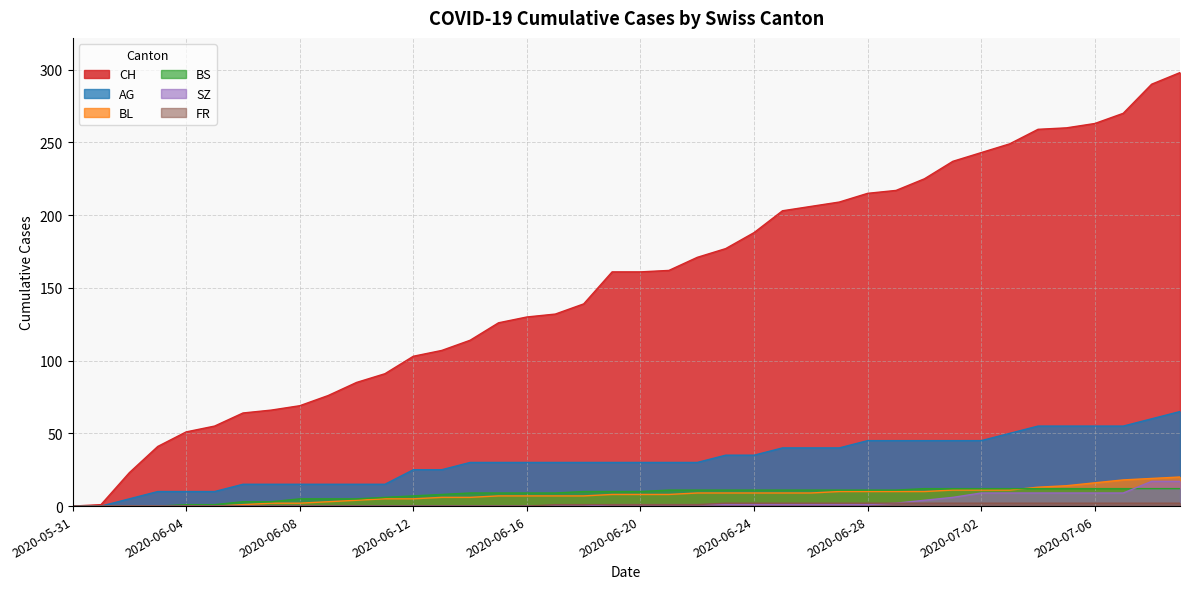

Reading left to right, transcribe all the data shown in this chart.

CH: 2020-05-31=0	2020-06-01=1	2020-06-02=23	2020-06-03=41	2020-06-04=51	2020-06-05=55	2020-06-06=64	2020-06-07=66	2020-06-08=69	2020-06-09=76	2020-06-10=85	2020-06-11=91	2020-06-12=103	2020-06-13=107	2020-06-14=114	2020-06-15=126	2020-06-16=130	2020-06-17=132	2020-06-18=139	2020-06-19=161	2020-06-20=161	2020-06-21=162	2020-06-22=171	2020-06-23=177	2020-06-24=188	2020-06-25=203	2020-06-26=206	2020-06-27=209	2020-06-28=215	2020-06-29=217	2020-06-30=225	2020-07-01=237	2020-07-02=243	2020-07-03=249	2020-07-04=259	2020-07-05=260	2020-07-06=263	2020-07-07=270	2020-07-08=290	2020-07-09=298
AG: 2020-05-31=0	2020-06-01=0	2020-06-02=5	2020-06-03=10	2020-06-04=10	2020-06-05=10	2020-06-06=15	2020-06-07=15	2020-06-08=15	2020-06-09=15	2020-06-10=15	2020-06-11=15	2020-06-12=25	2020-06-13=25	2020-06-14=30	2020-06-15=30	2020-06-16=30	2020-06-17=30	2020-06-18=30	2020-06-19=30	2020-06-20=30	2020-06-21=30	2020-06-22=30	2020-06-23=35	2020-06-24=35	2020-06-25=40	2020-06-26=40	2020-06-27=40	2020-06-28=45	2020-06-29=45	2020-06-30=45	2020-07-01=45	2020-07-02=45	2020-07-03=50	2020-07-04=55	2020-07-05=55	2020-07-06=55	2020-07-07=55	2020-07-08=60	2020-07-09=65
BL: 2020-05-31=0	2020-06-01=0	2020-06-02=0	2020-06-03=0	2020-06-04=0	2020-06-05=0	2020-06-06=1	2020-06-07=2	2020-06-08=2	2020-06-09=3	2020-06-10=4	2020-06-11=5	2020-06-12=5	2020-06-13=6	2020-06-14=6	2020-06-15=7	2020-06-16=7	2020-06-17=7	2020-06-18=7	2020-06-19=8	2020-06-20=8	2020-06-21=8	2020-06-22=9	2020-06-23=9	2020-06-24=9	2020-06-25=9	2020-06-26=9	2020-06-27=10	2020-06-28=10	2020-06-29=10	2020-06-30=10	2020-07-01=11	2020-07-02=11	2020-07-03=11	2020-07-04=13	2020-07-05=14	2020-07-06=16	2020-07-07=18	2020-07-08=19	2020-07-09=20
BS: 2020-05-31=0	2020-06-01=0	2020-06-02=0	2020-06-03=0	2020-06-04=1	2020-06-05=1	2020-06-06=3	2020-06-07=3	2020-06-08=5	2020-06-09=5	2020-06-10=5	2020-06-11=6	2020-06-12=7	2020-06-13=8	2020-06-14=9	2020-06-15=9	2020-06-16=9	2020-06-17=9	2020-06-18=10	2020-06-19=10	2020-06-20=10	2020-06-21=11	2020-06-22=11	2020-06-23=11	2020-06-24=11	2020-06-25=11	2020-06-26=11	2020-06-27=11	2020-06-28=11	2020-06-29=11	2020-06-30=12	2020-07-01=12	2020-07-02=12	2020-07-03=12	2020-07-04=12	2020-07-05=12	2020-07-06=12	2020-07-07=12	2020-07-08=12	2020-07-09=12
SZ: 2020-05-31=0	2020-06-01=0	2020-06-02=0	2020-06-03=0	2020-06-04=0	2020-06-05=0	2020-06-06=0	2020-06-07=0	2020-06-08=0	2020-06-09=0	2020-06-10=0	2020-06-11=0	2020-06-12=0	2020-06-13=0	2020-06-14=0	2020-06-15=0	2020-06-16=0	2020-06-17=0	2020-06-18=0	2020-06-19=1	2020-06-20=1	2020-06-21=1	2020-06-22=1	2020-06-23=1	2020-06-24=1	2020-06-25=1	2020-06-26=1	2020-06-27=1	2020-06-28=1	2020-06-29=2	2020-06-30=4	2020-07-01=6	2020-07-02=9	2020-07-03=9	2020-07-04=9	2020-07-05=9	2020-07-06=9	2020-07-07=9	2020-07-08=17	2020-07-09=17
FR: 2020-05-31=0	2020-06-01=0	2020-06-02=0	2020-06-03=0	2020-06-04=0	2020-06-05=0	2020-06-06=0	2020-06-07=0	2020-06-08=0	2020-06-09=0	2020-06-10=0	2020-06-11=0	2020-06-12=0	2020-06-13=0	2020-06-14=0	2020-06-15=0	2020-06-16=0	2020-06-17=1	2020-06-18=1	2020-06-19=1	2020-06-20=1	2020-06-21=1	2020-06-22=1	2020-06-23=2	2020-06-24=2	2020-06-25=2	2020-06-26=2	2020-06-27=2	2020-06-28=2	2020-06-29=2	2020-06-30=2	2020-07-01=2	2020-07-02=2	2020-07-03=2	2020-07-04=2	2020-07-05=2	2020-07-06=2	2020-07-07=2	2020-07-08=2	2020-07-09=2